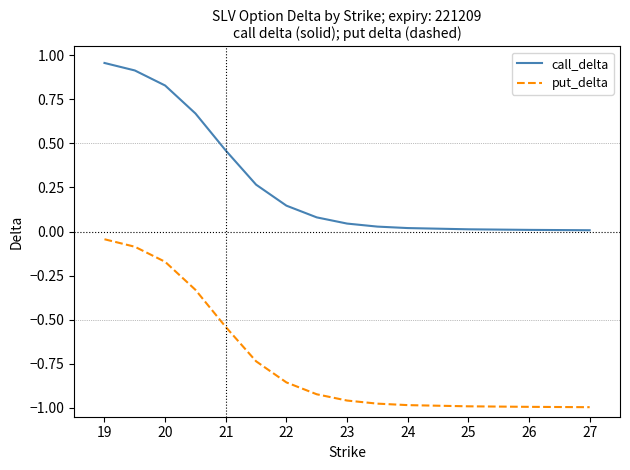

Which series has the largest range (max minus min)?

put_delta